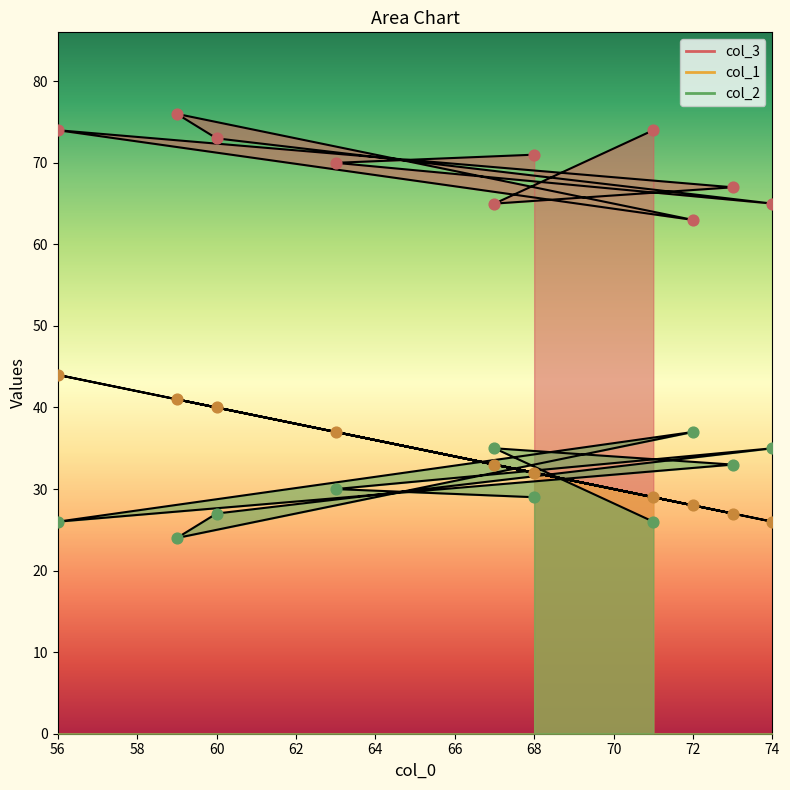

What is the total value across all series at 68?

132